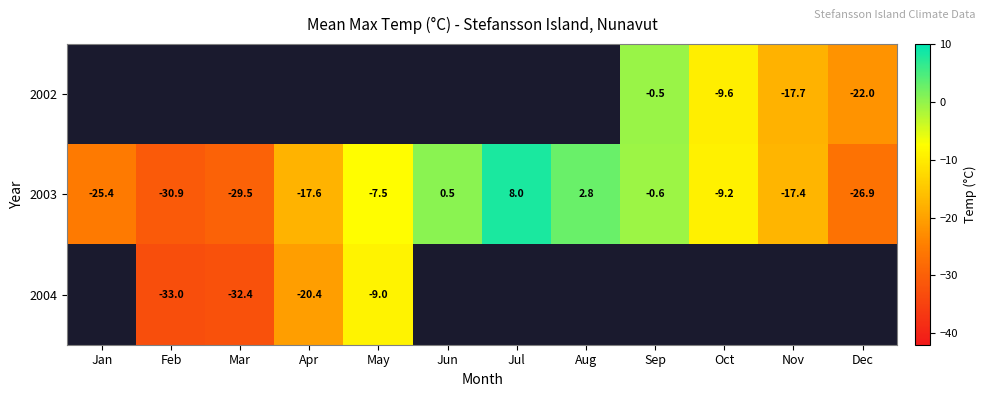

What is the spread (max minus min) of values at Sep?

0.1